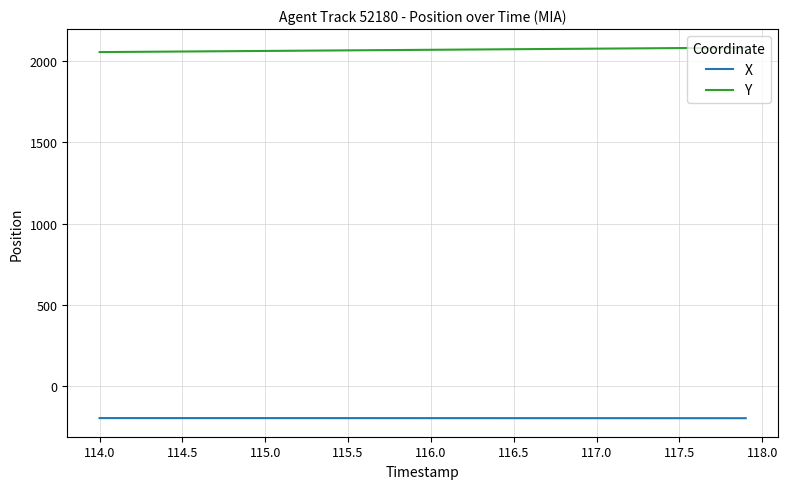

Which series has the largest total across all categories?

Y